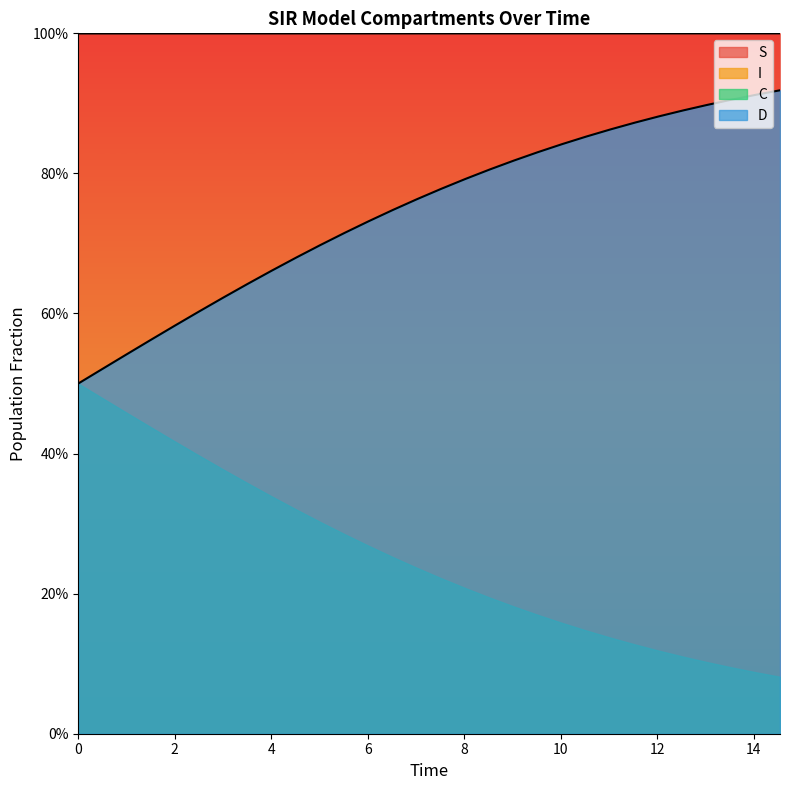

True or false: I and S intersect in this chart.

False